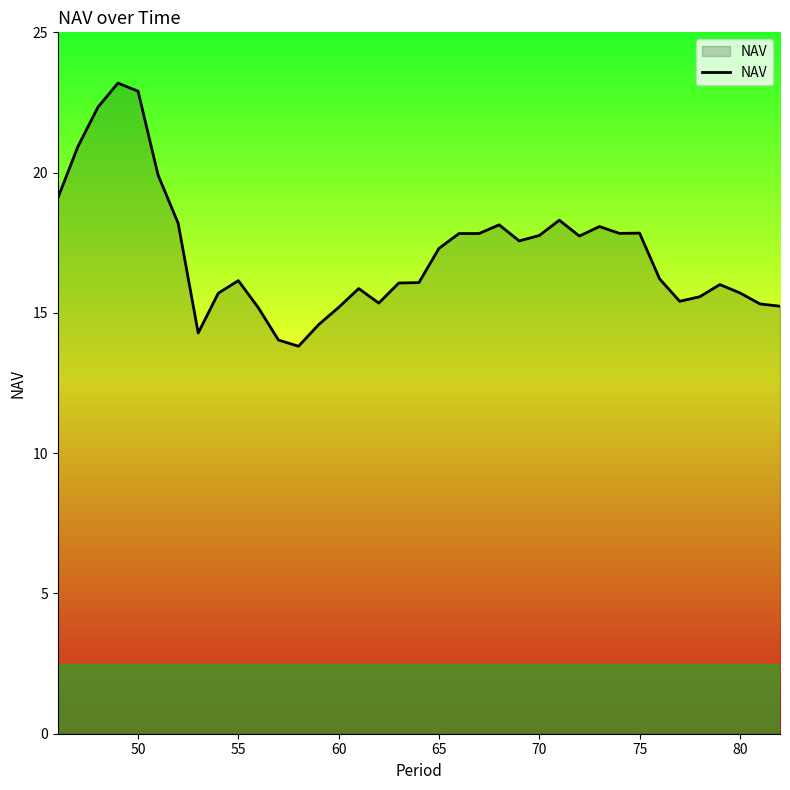

What is the difference between the maximum and minimum values?

9.4